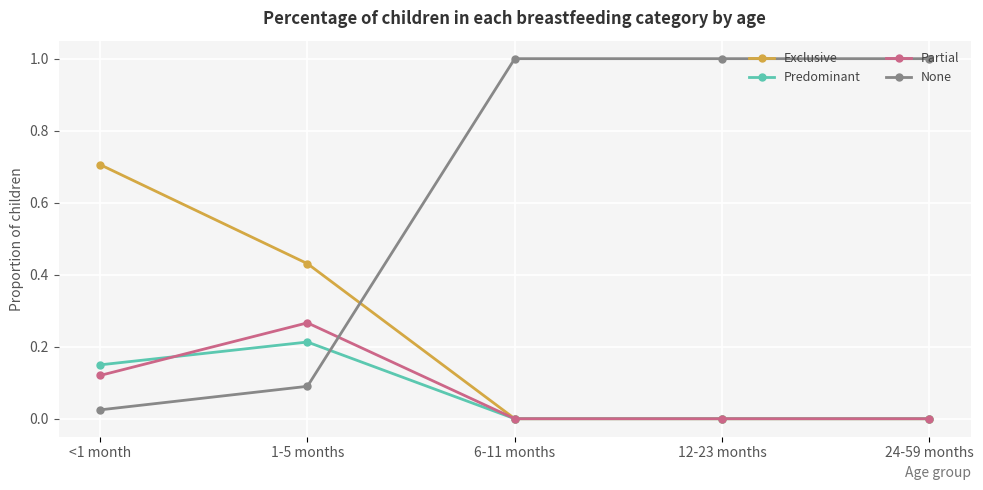

At how many categories does at least one series exceed 0?

5